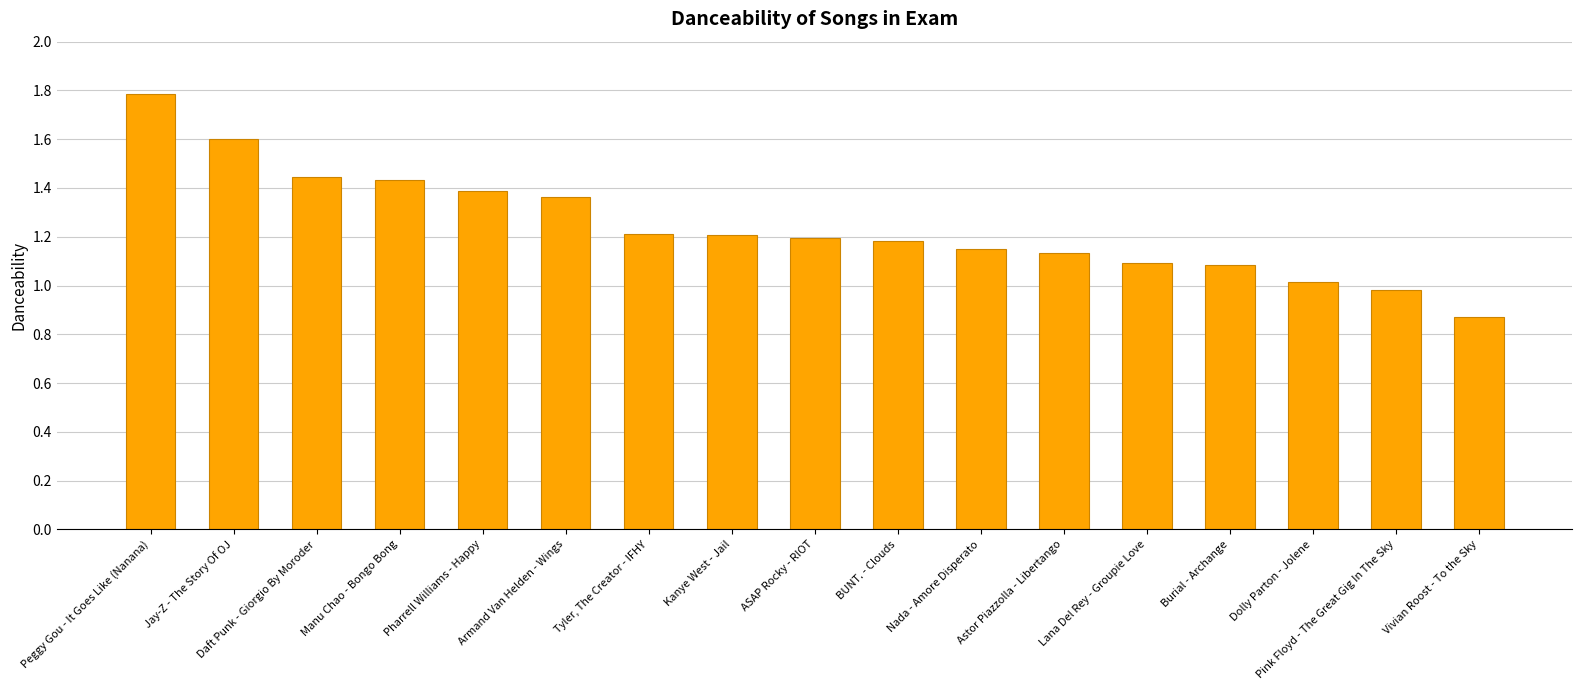

At which category does the chart reach its minimum across all series?

Vivian Roost - To the Sky